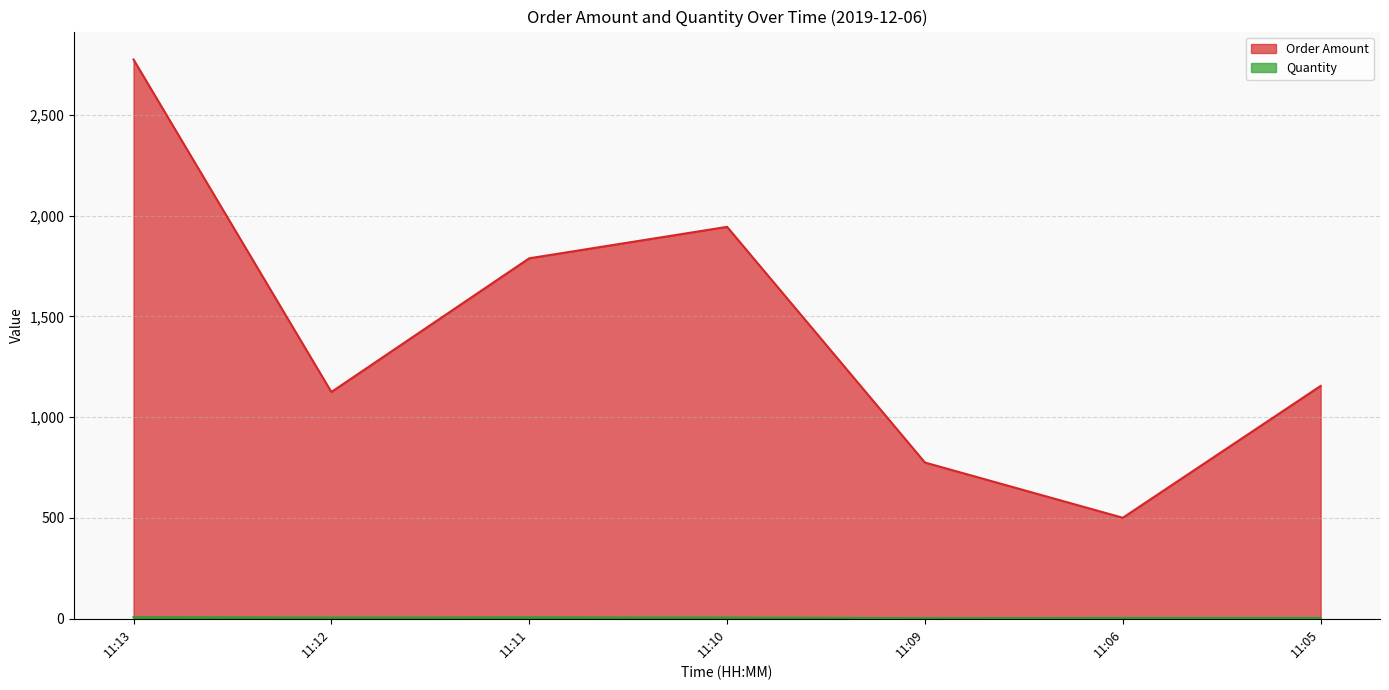

What is the sum of all Quantity values?

38.0